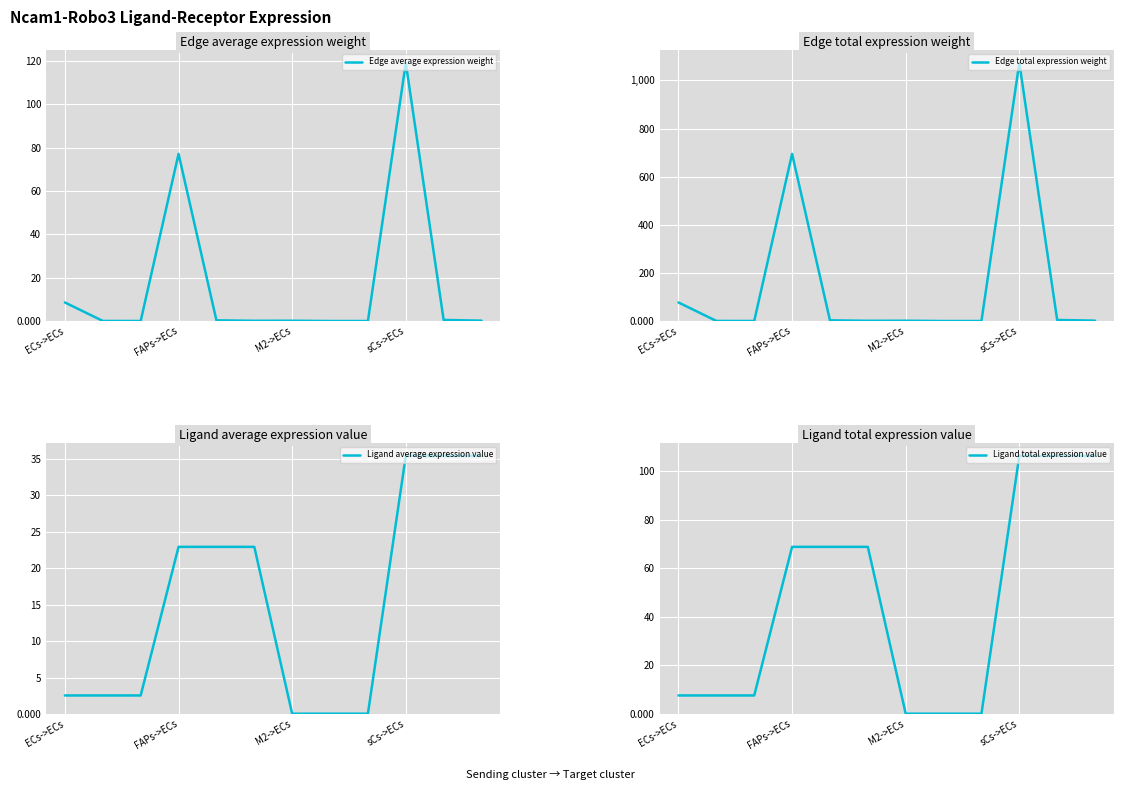

How many lines are shown in the chart?

4